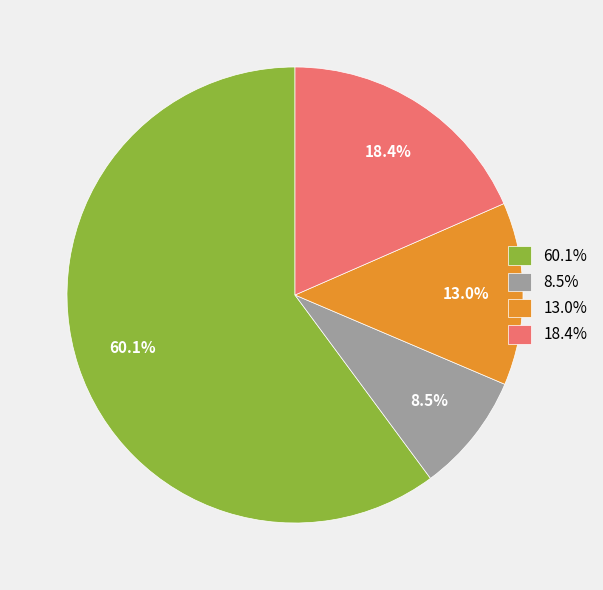

What is the majority slice?

60.1%